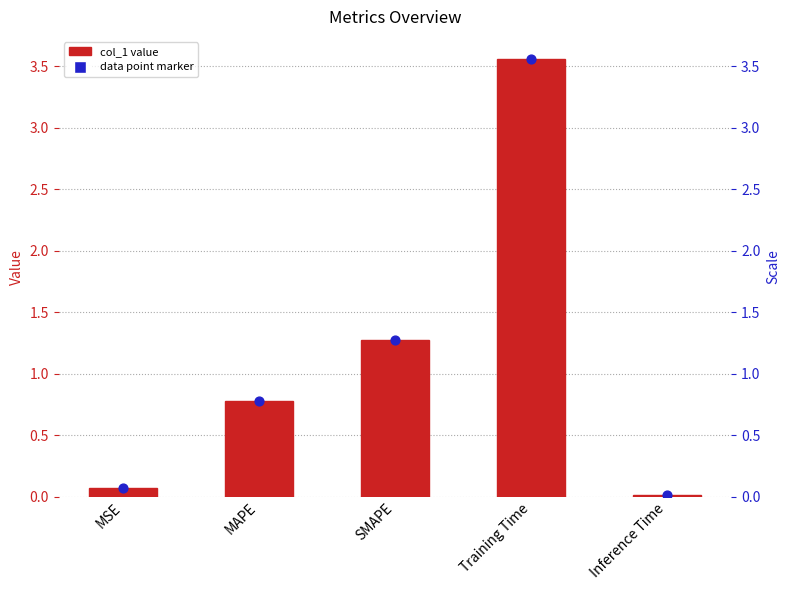

Between MSE and MAPE, which is larger?

MAPE